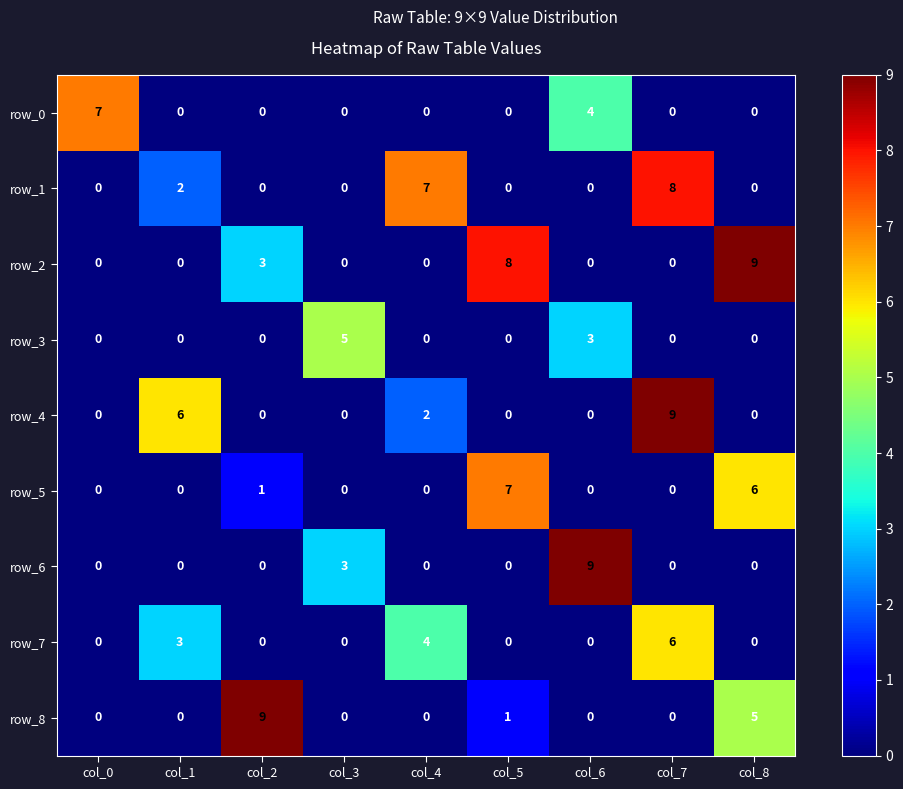

Reading left to right, transcribe all the data shown in this chart.

row_0: col_0=7	col_1=0	col_2=0	col_3=0	col_4=0	col_5=0	col_6=4	col_7=0	col_8=0
row_1: col_0=0	col_1=2	col_2=0	col_3=0	col_4=7	col_5=0	col_6=0	col_7=8	col_8=0
row_2: col_0=0	col_1=0	col_2=3	col_3=0	col_4=0	col_5=8	col_6=0	col_7=0	col_8=9
row_3: col_0=0	col_1=0	col_2=0	col_3=5	col_4=0	col_5=0	col_6=3	col_7=0	col_8=0
row_4: col_0=0	col_1=6	col_2=0	col_3=0	col_4=2	col_5=0	col_6=0	col_7=9	col_8=0
row_5: col_0=0	col_1=0	col_2=1	col_3=0	col_4=0	col_5=7	col_6=0	col_7=0	col_8=6
row_6: col_0=0	col_1=0	col_2=0	col_3=3	col_4=0	col_5=0	col_6=9	col_7=0	col_8=0
row_7: col_0=0	col_1=3	col_2=0	col_3=0	col_4=4	col_5=0	col_6=0	col_7=6	col_8=0
row_8: col_0=0	col_1=0	col_2=9	col_3=0	col_4=0	col_5=1	col_6=0	col_7=0	col_8=5